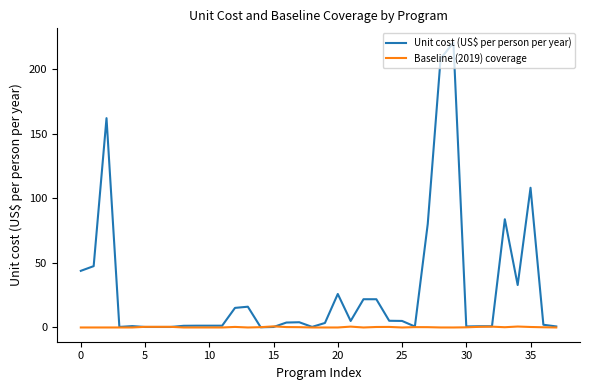

What is the difference between the maximum and minimum values in the Baseline (2019) coverage series?

0.9